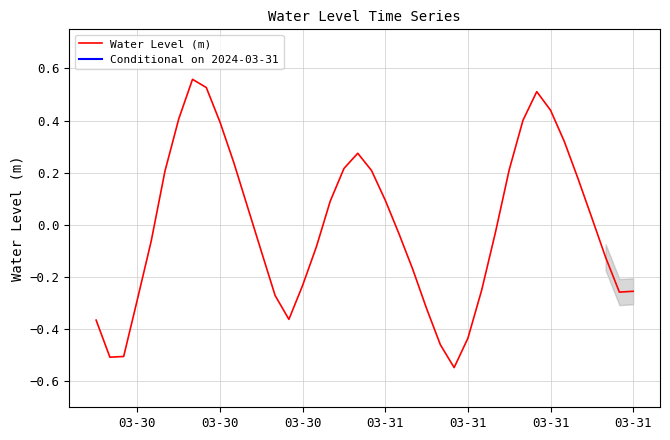

How many interior local valleys (lower than both neighbors) does the data have?

4